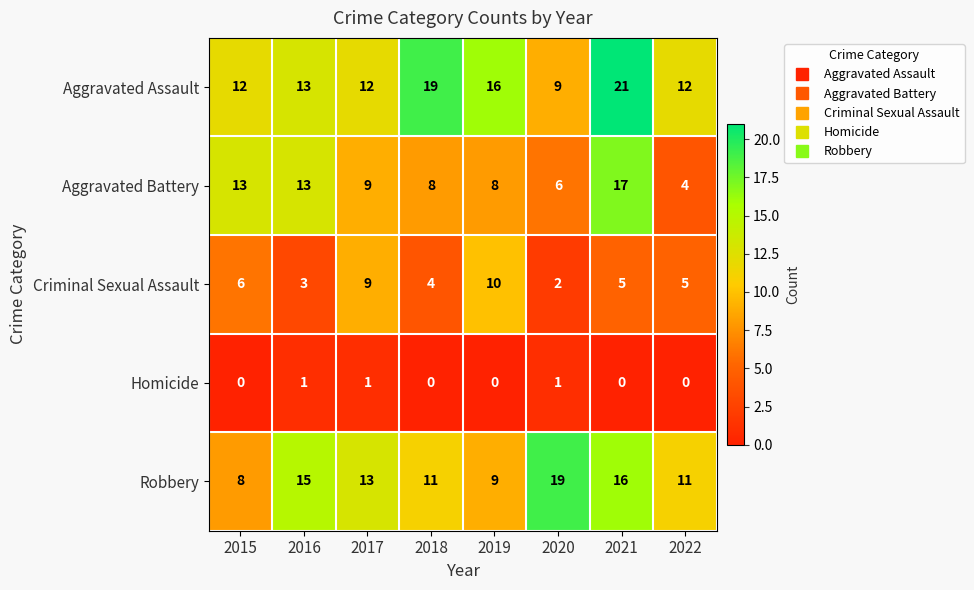

Which series has the largest range (max minus min)?

Aggravated Battery